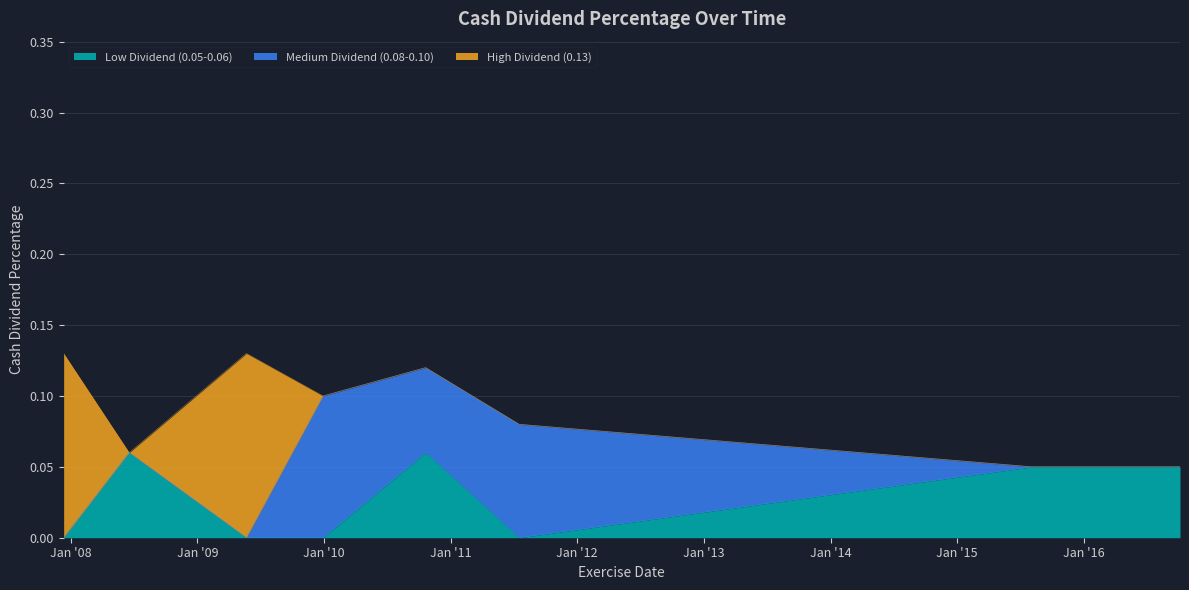

True or false: Low Dividend (0.05-0.06) has a value of 0.0 at 22/05/09.

False